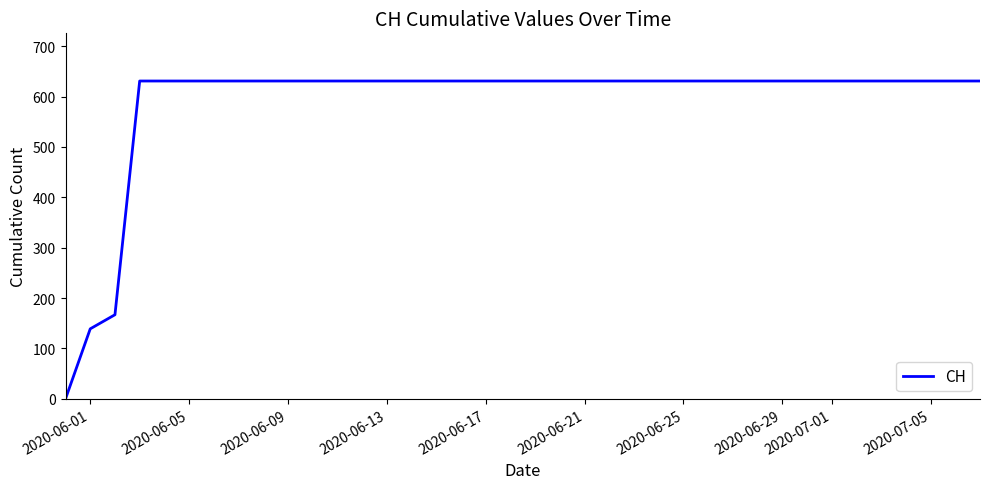

What is the maximum value shown in the chart?

631